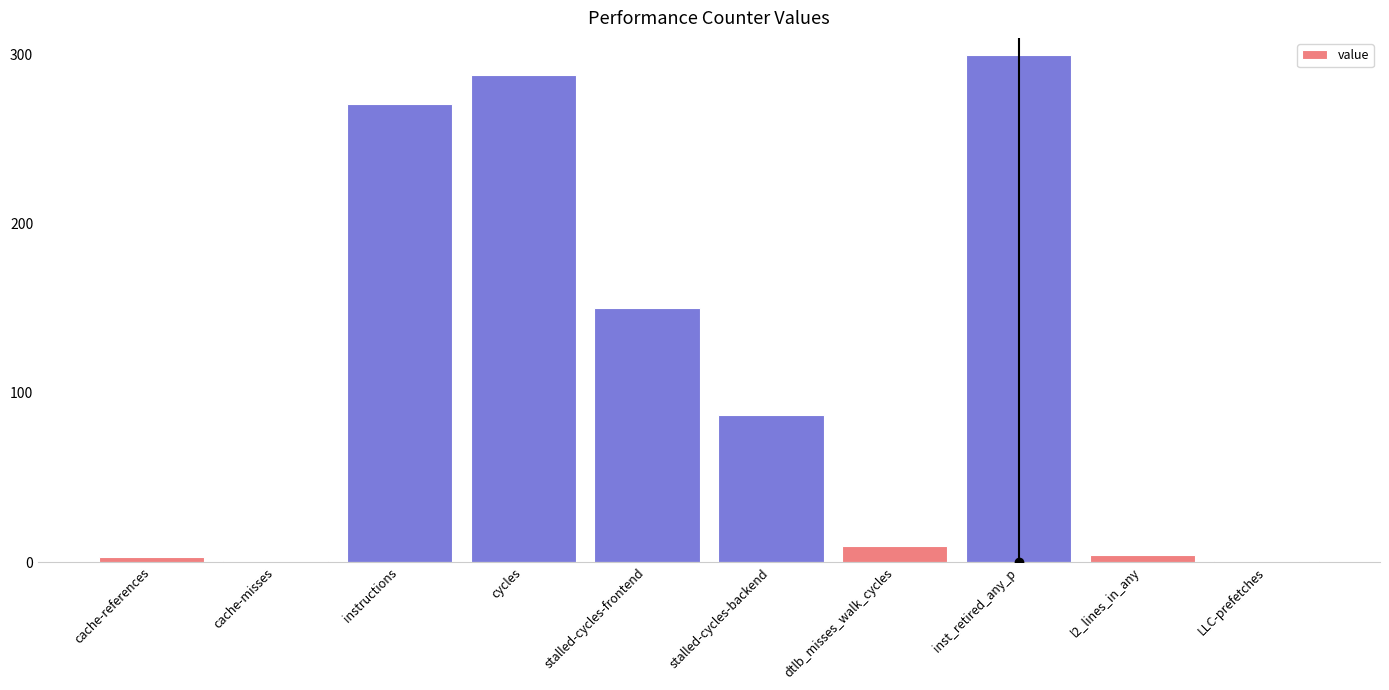

What is the ratio of the value at instructions to the value at inst_retired_any_p?

0.9